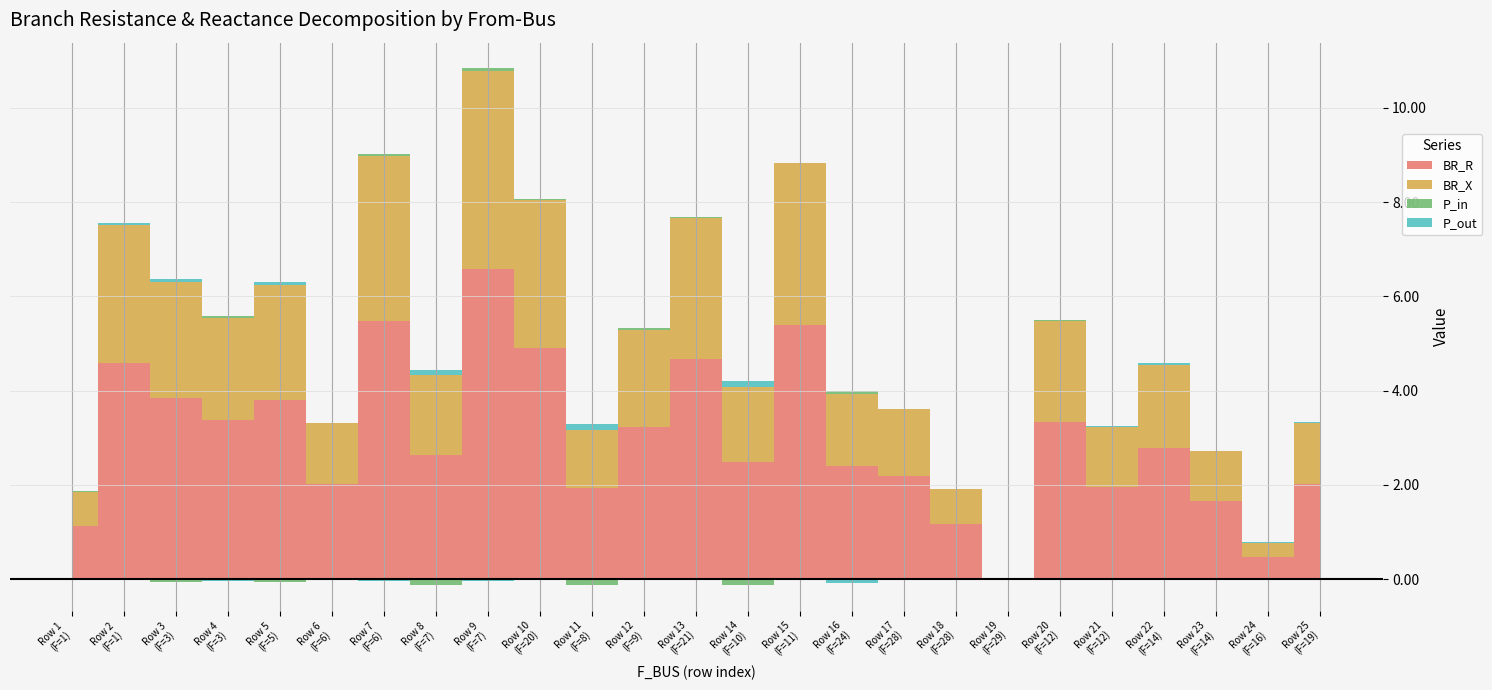

Where does the P_out series first go above 0?

1